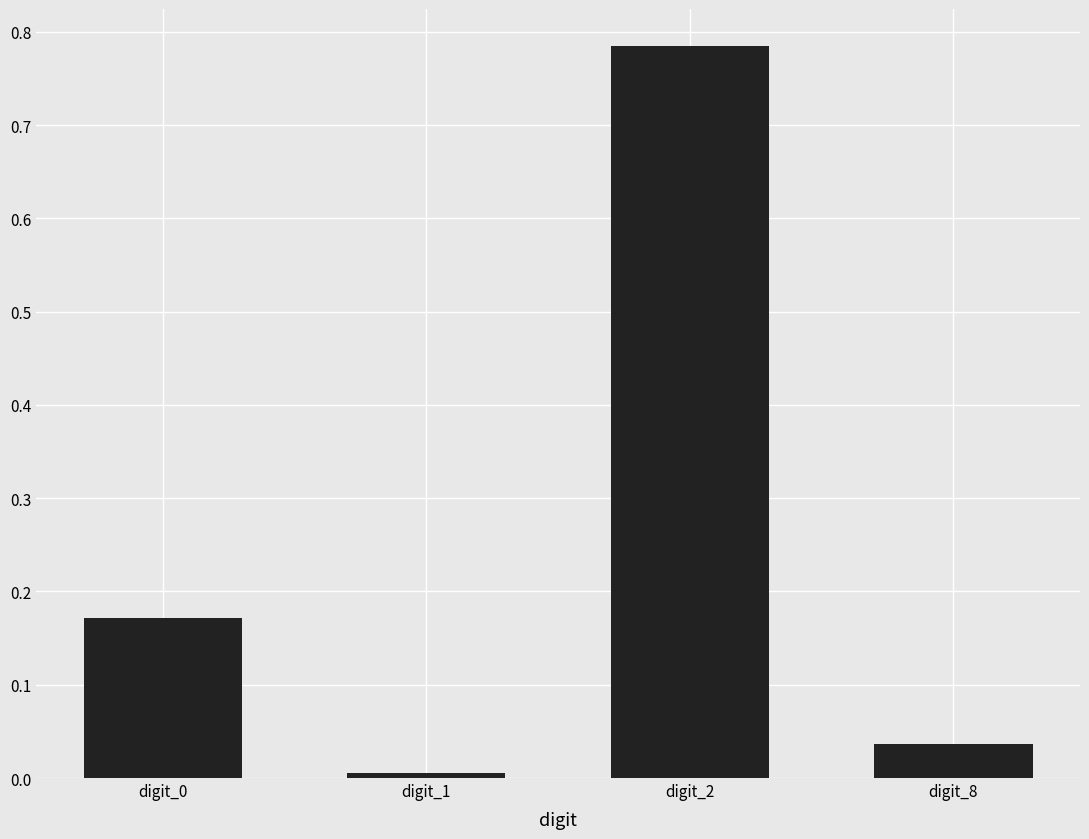

Between digit_0 and digit_2, which is larger?

digit_2